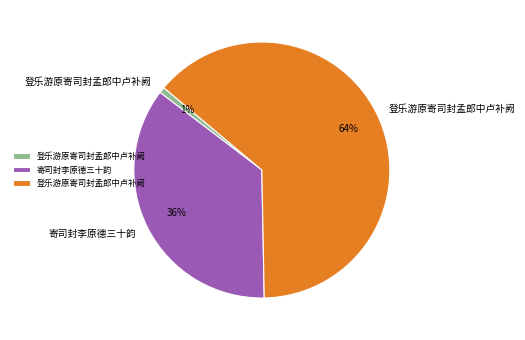

Does any single category account for the majority?

Yes